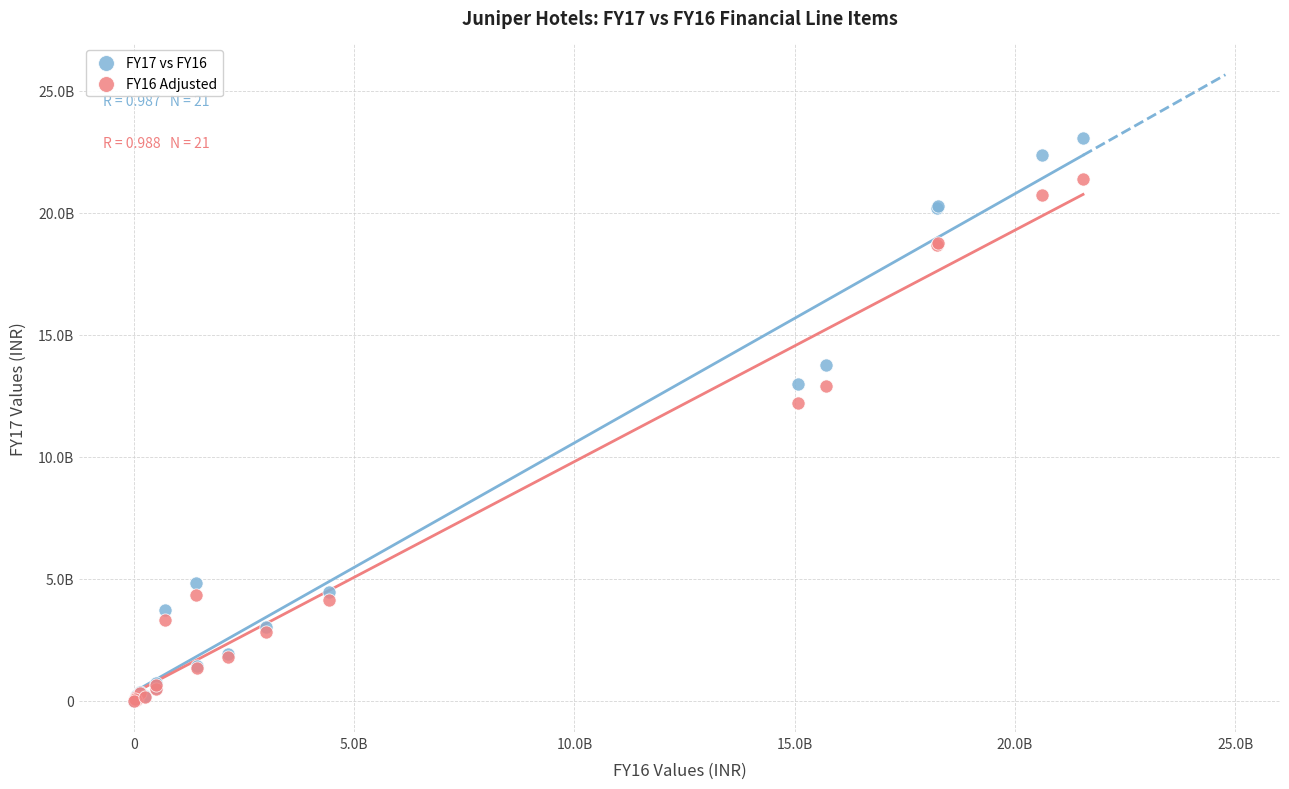

Which series has the largest Y range (max minus min)?

FY17 vs FY16